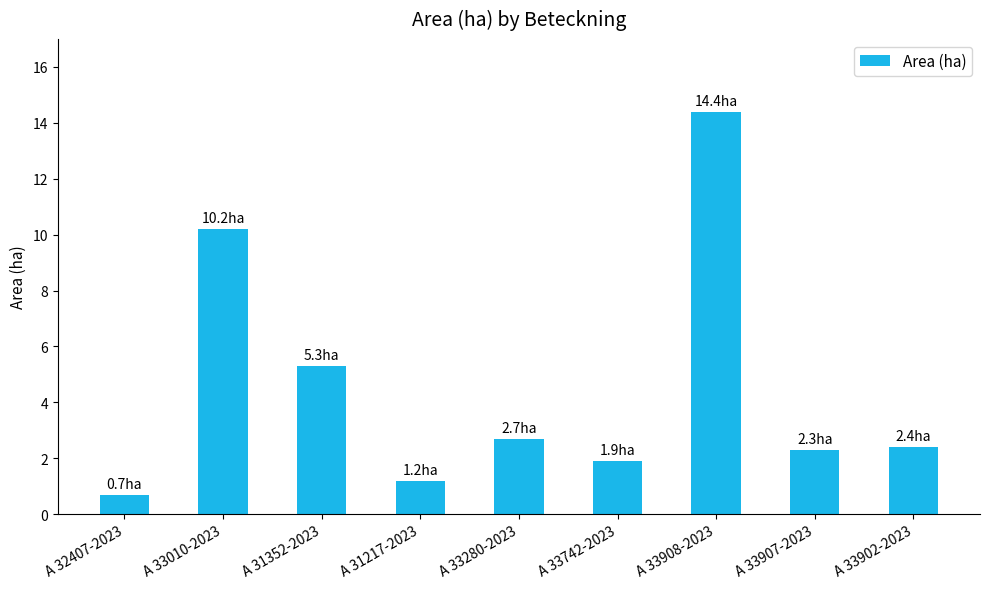

The chart shows a value of 3.1 at A 33742-2023. True or false?

False